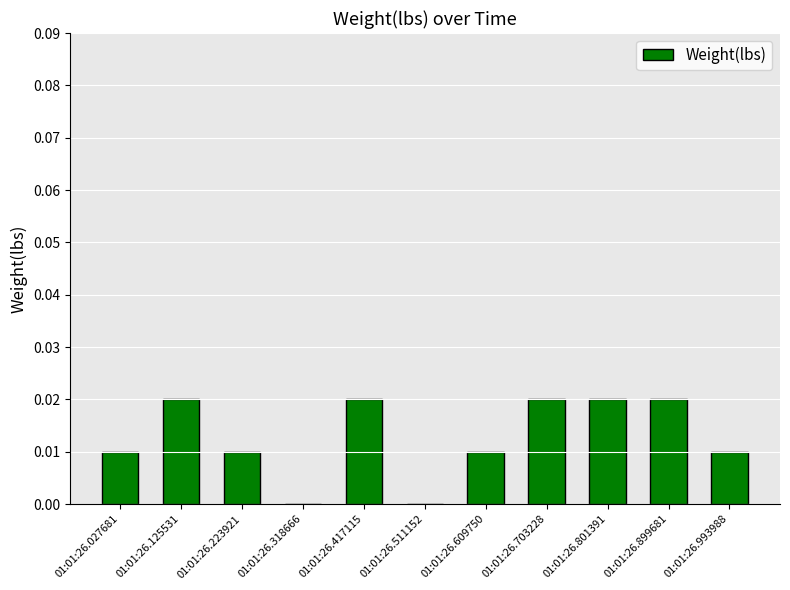

The chart shows a value of 0.0 at 01:01:26.027681. True or false?

True